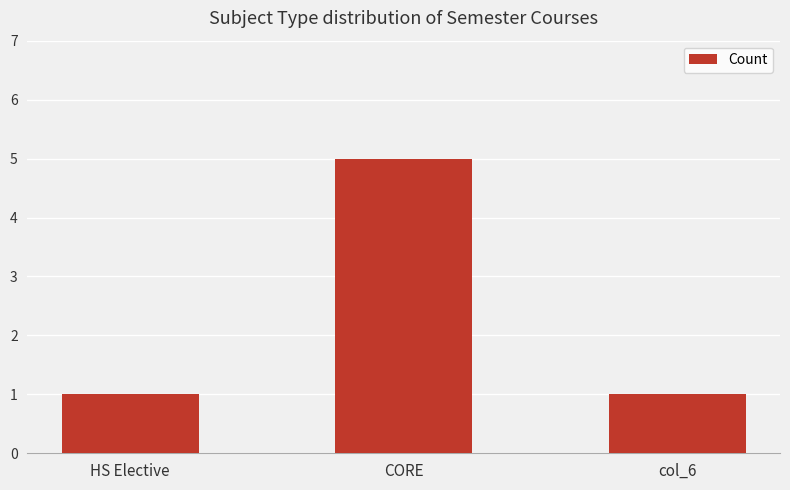

What is the change in value from HS Elective to CORE?

+4